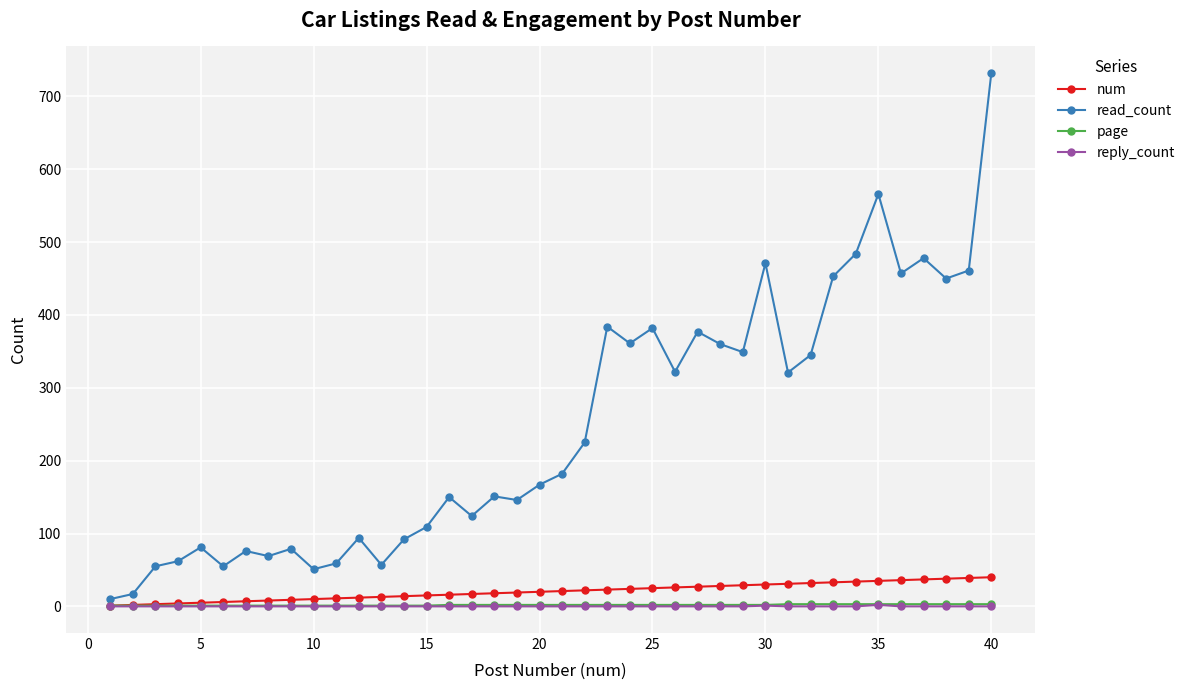

What are all the series names shown in the legend?

num, read_count, page, reply_count